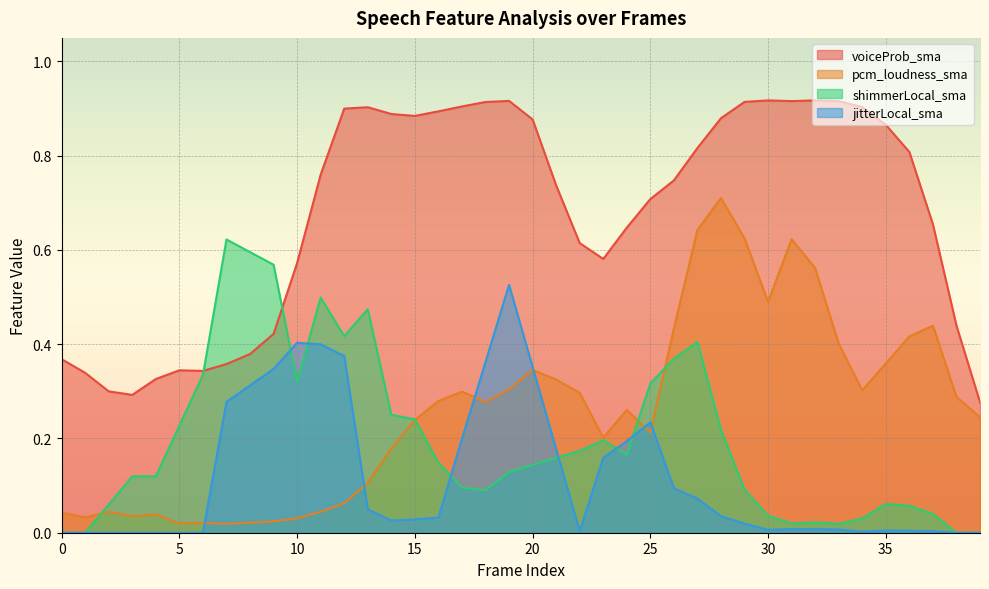

Does the chart display data point markers on the line(s)?

No